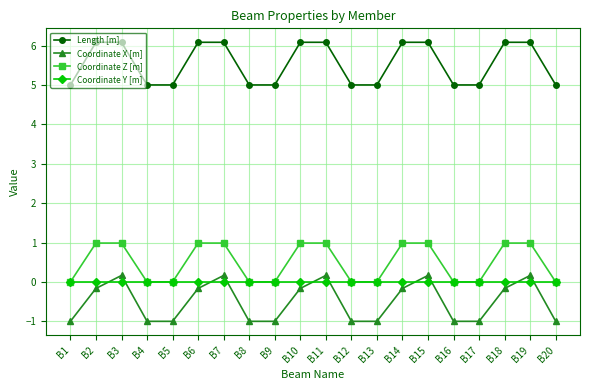

How many data points does each series have?

20